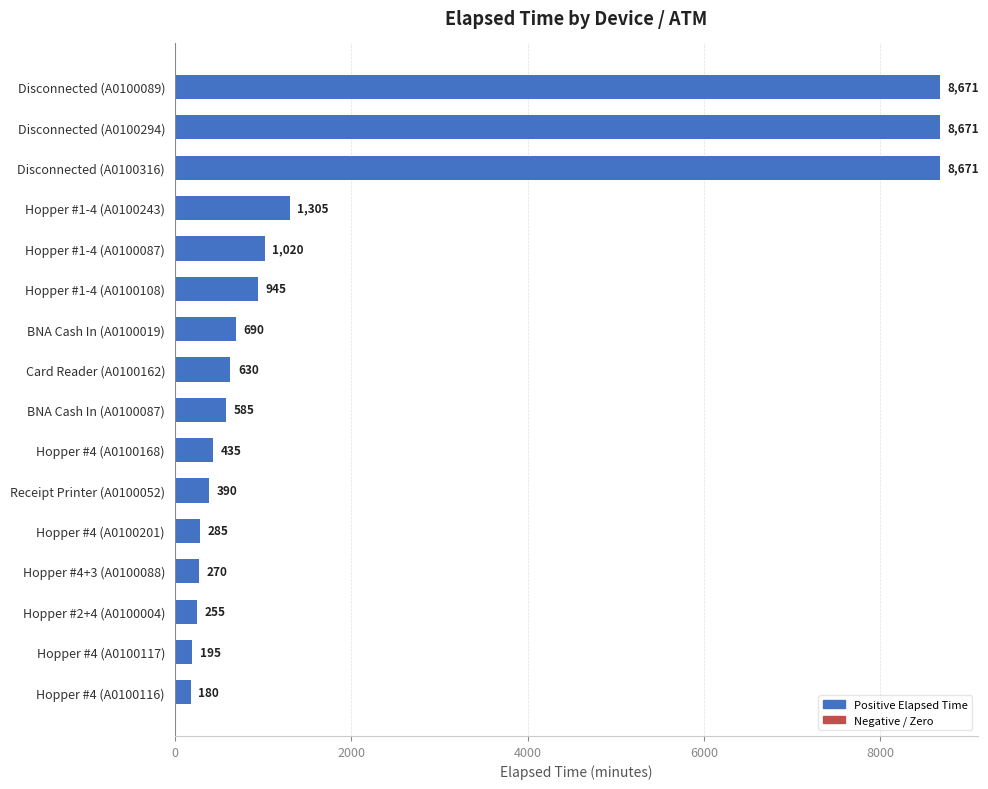

What is the value of the 13th bar from the top?

270